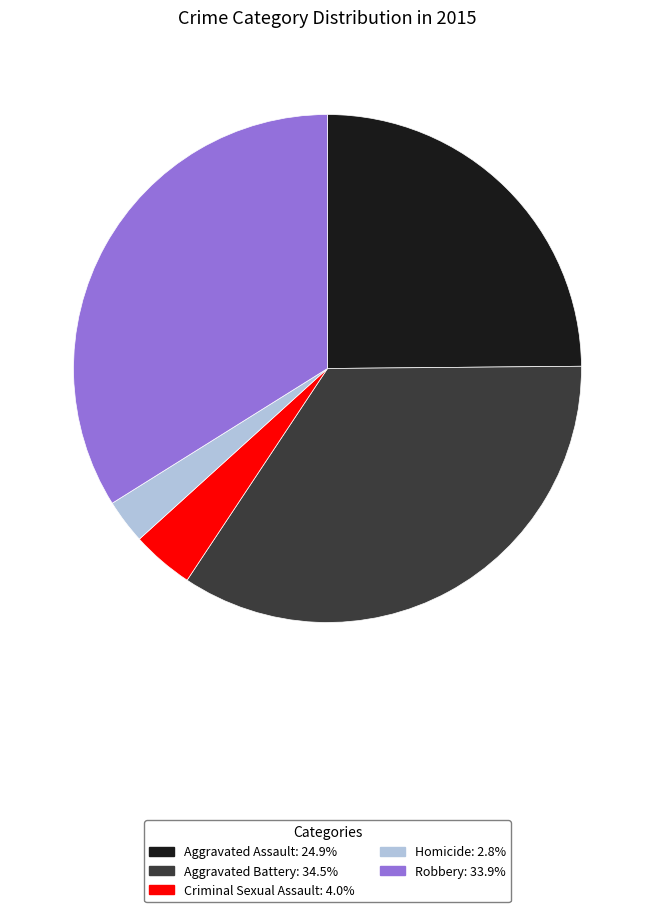

What is the smallest slice in the pie chart?

Homicide